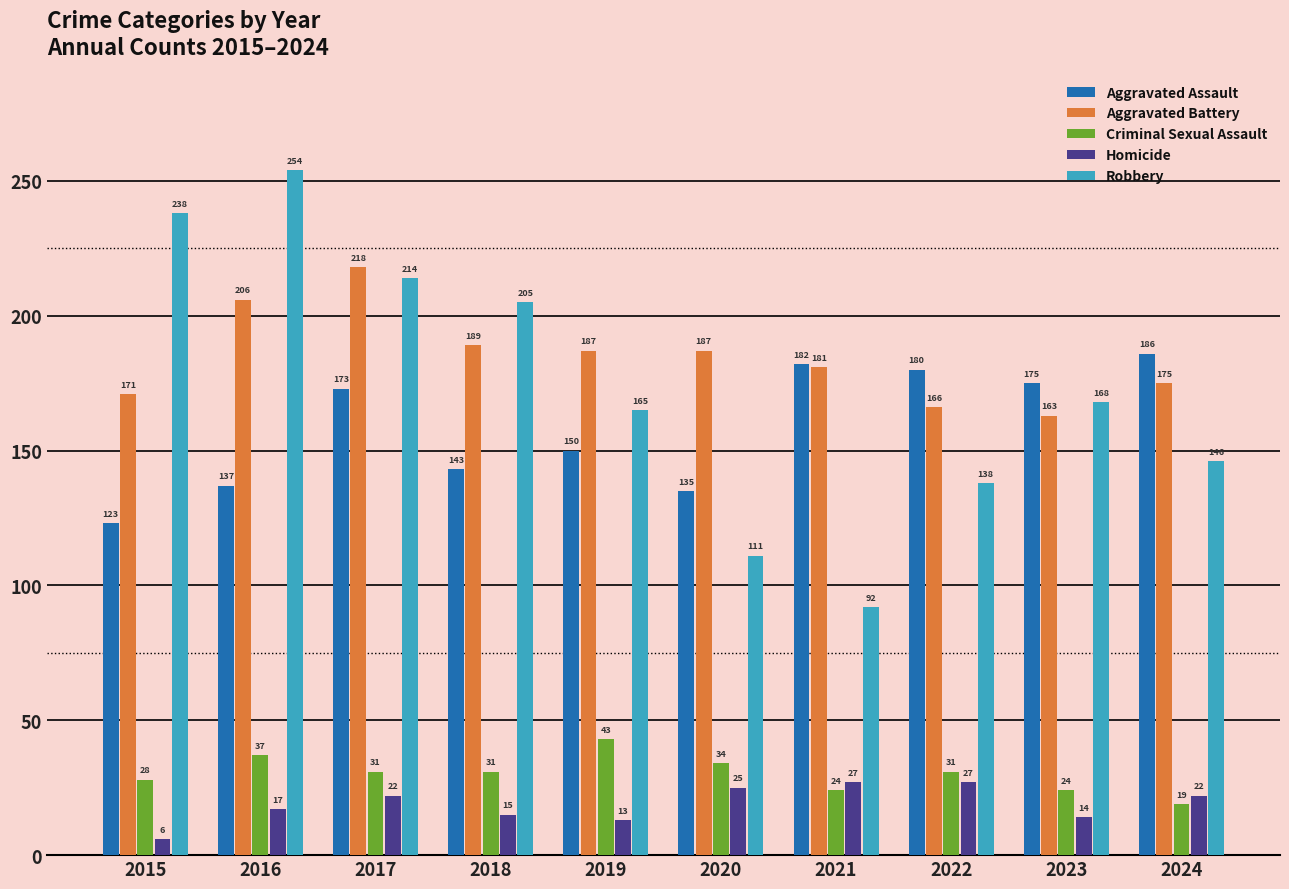

Count the number of categories in the chart.

10